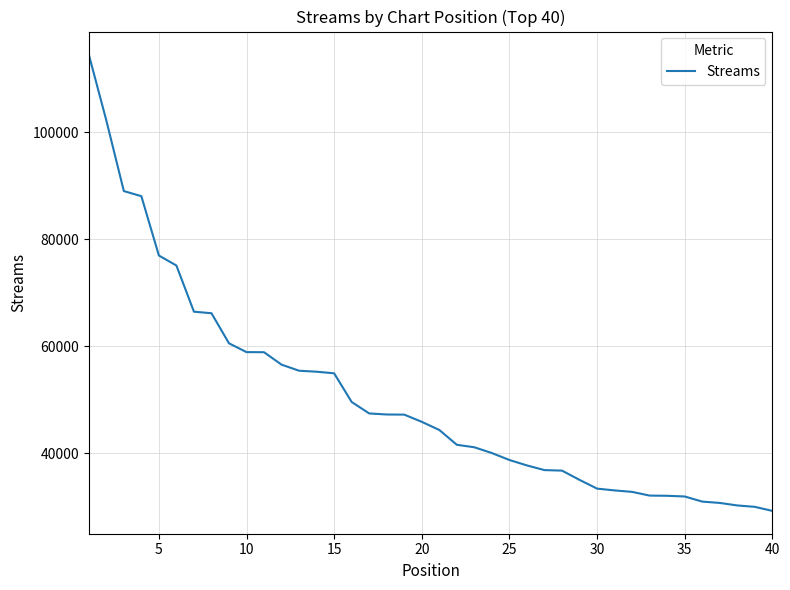

What is the difference between the maximum and minimum values?

85361